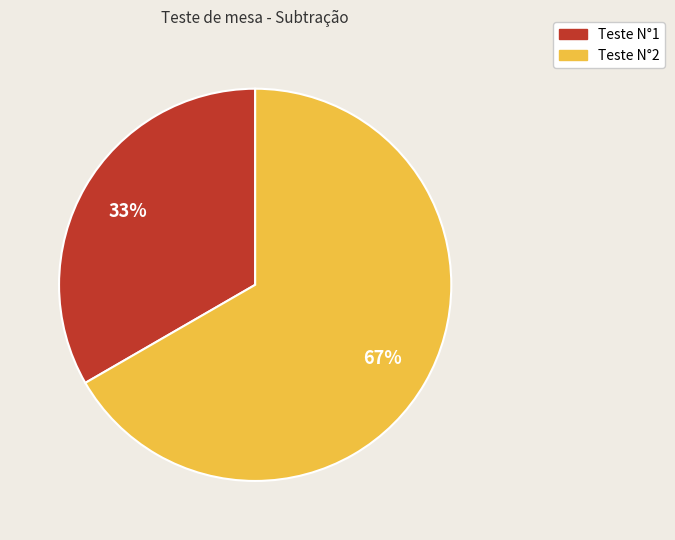

Is there any slice that represents more than half of the pie?

Yes